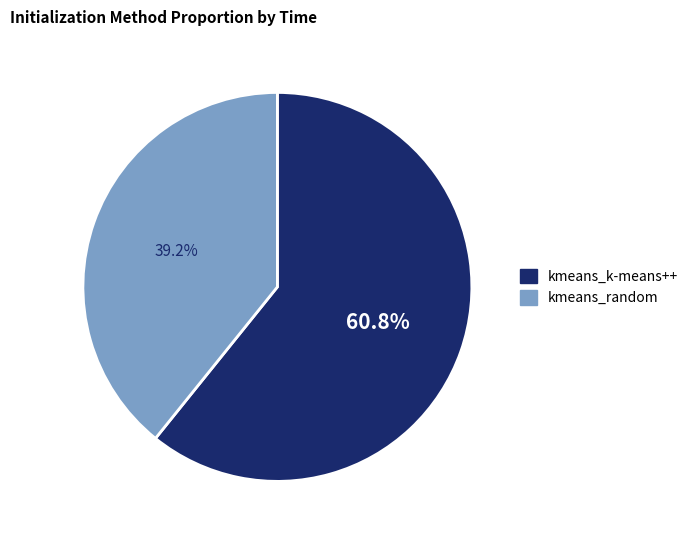

Combined, what portion of the pie is kmeans_k-means++ and kmeans_random?

100.0%